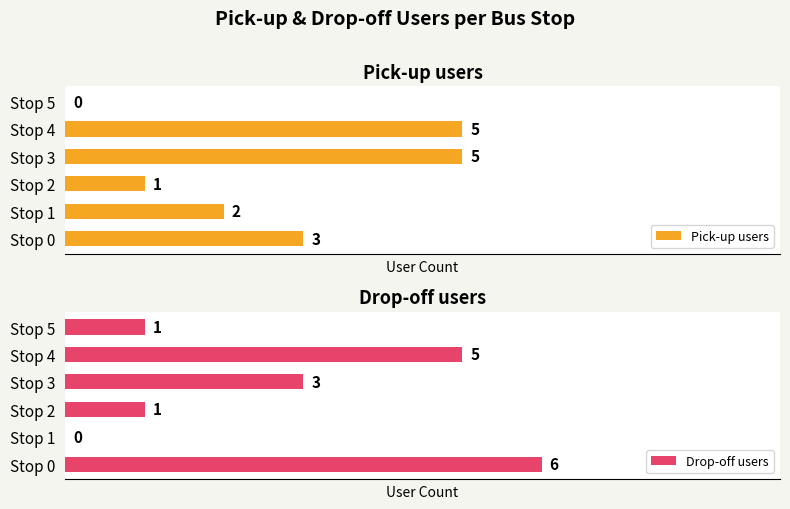

The Drop-off users series shows 4 at Stop 0. True or false?

False